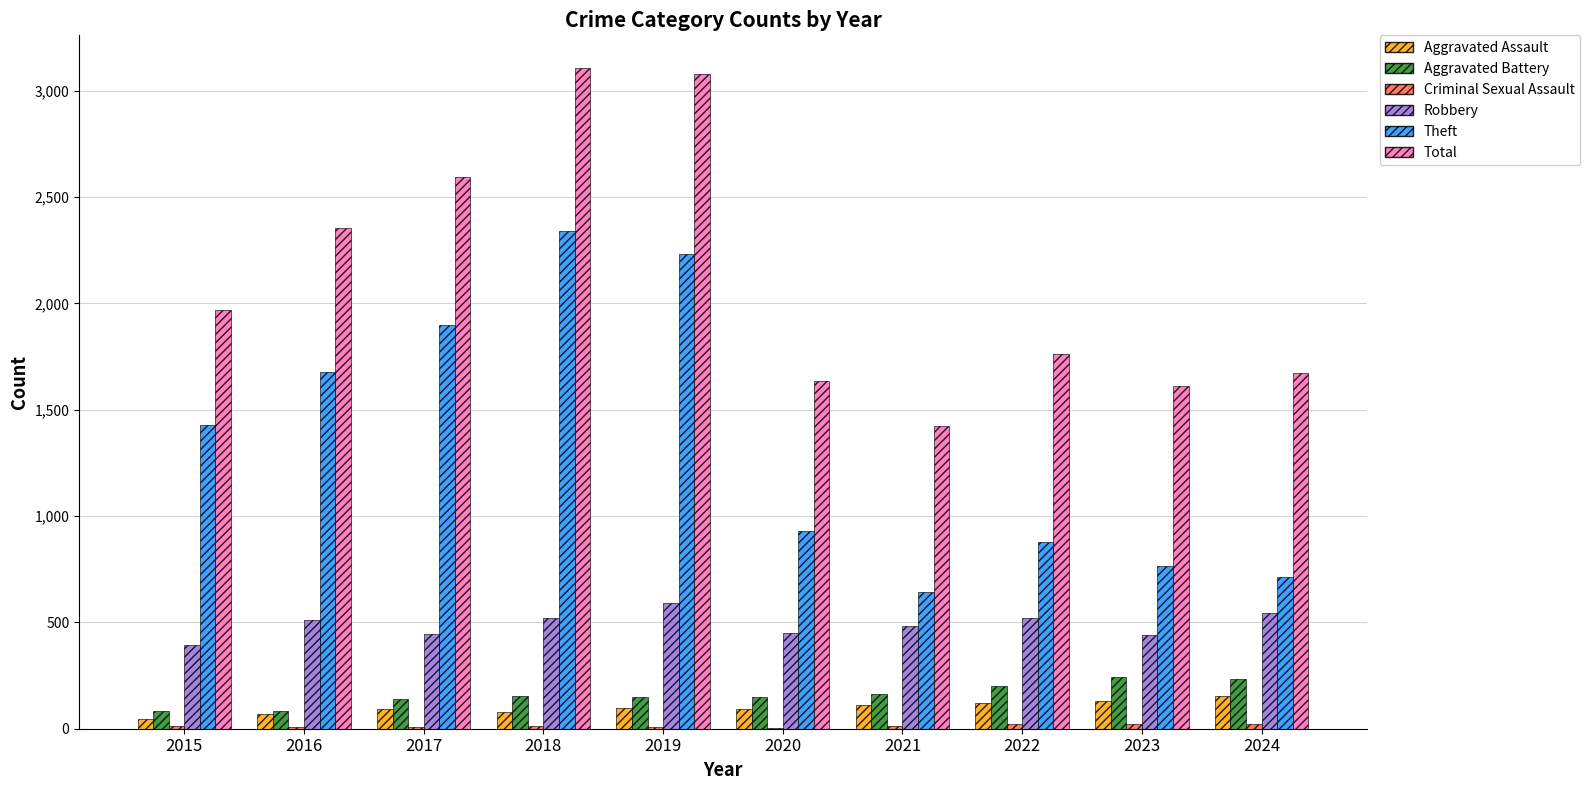

What is the total value across all series at 2022?

3509